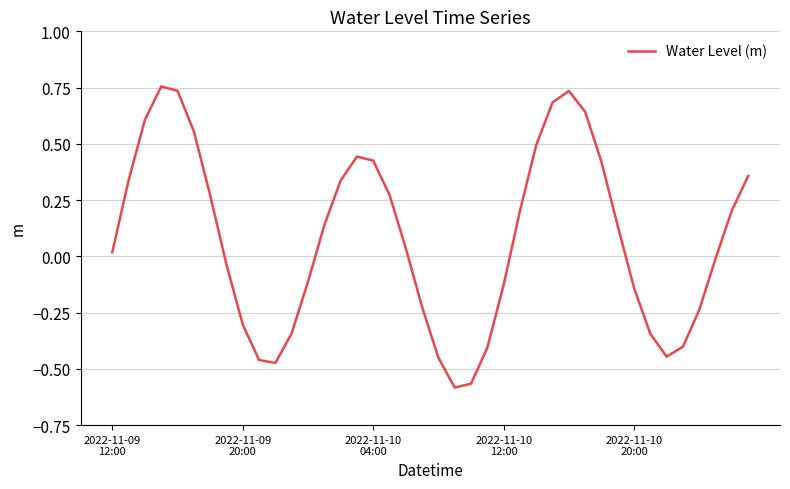

What is the difference between the maximum and minimum values?

1.3